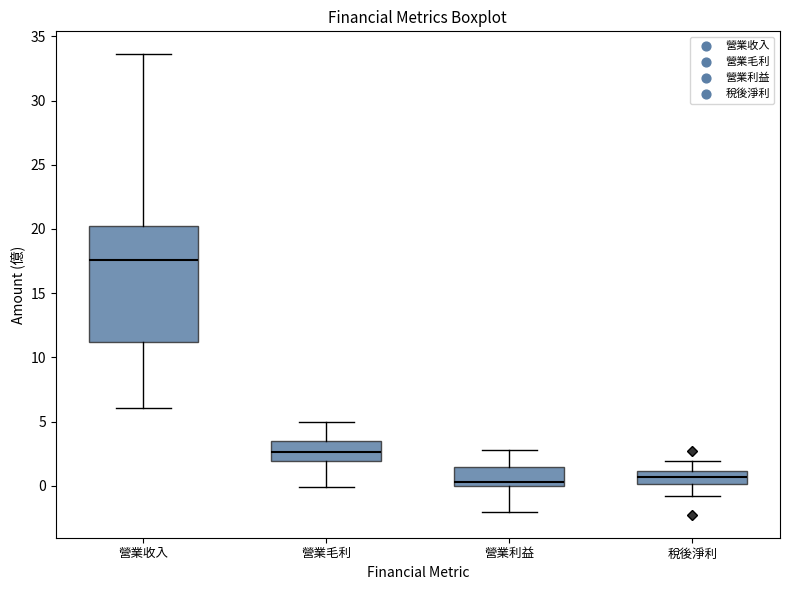

Where does the lower whisker of the box for 營業收入 end on the y-axis? The values are not printed on the chart, so give them approximately, as read against the axis.

6.0